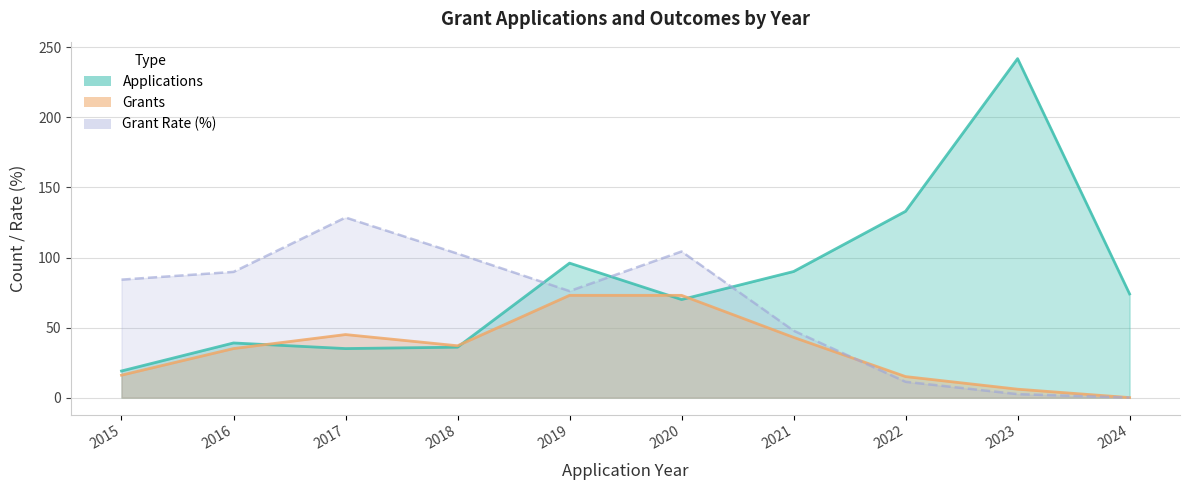

What is the difference between the highest and lowest values at 2021?

47.0